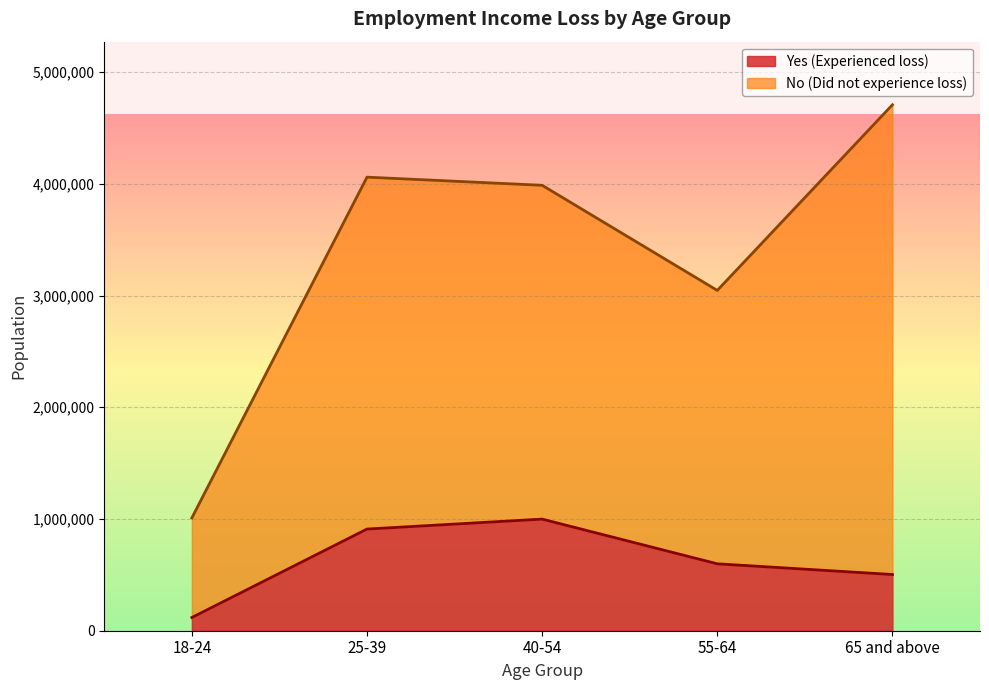

What is the difference between the maximum and minimum values?

880729